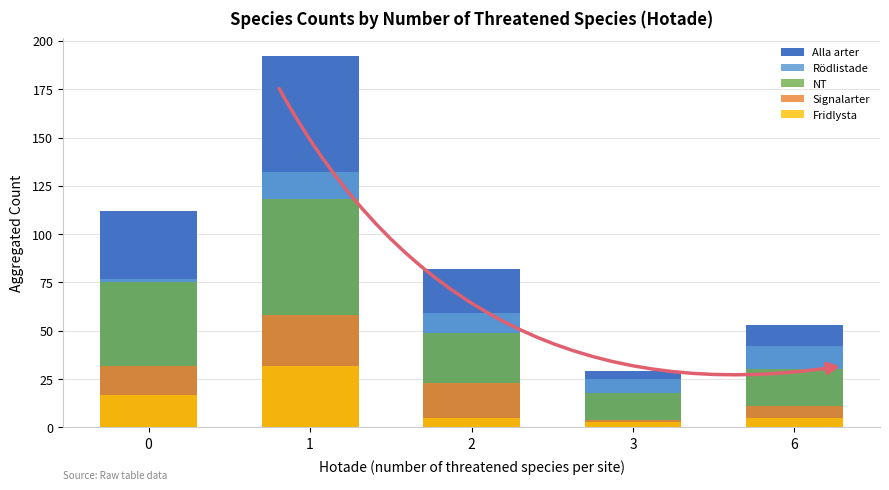

What is the spread (max minus min) of values at 0?

95